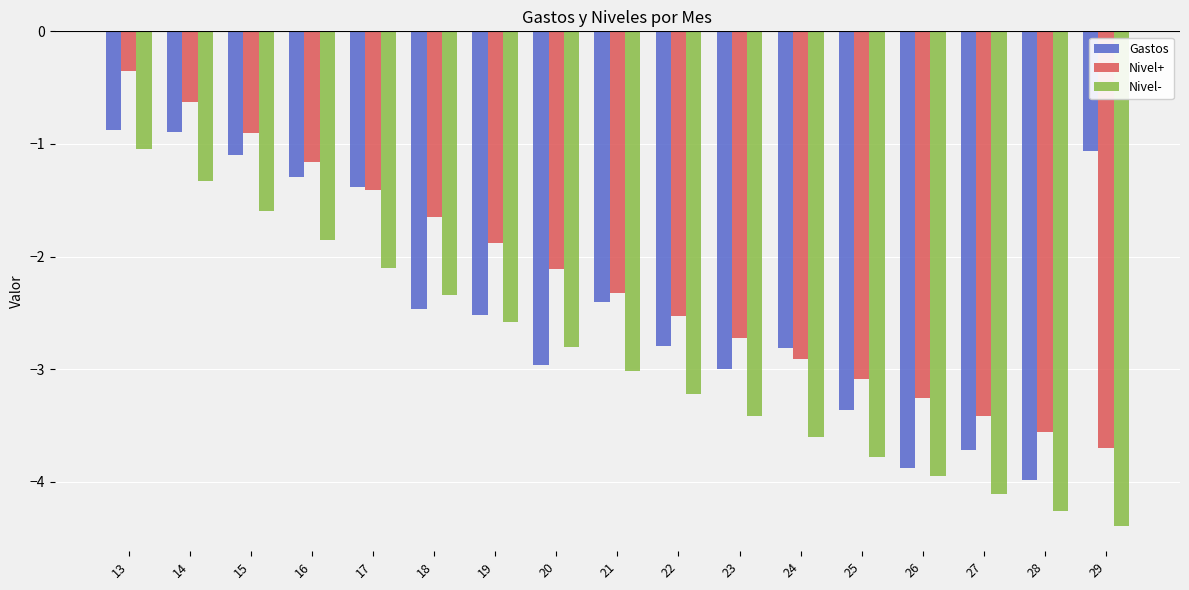

Are the bars grouped side by side (vs. stacked)?

Yes